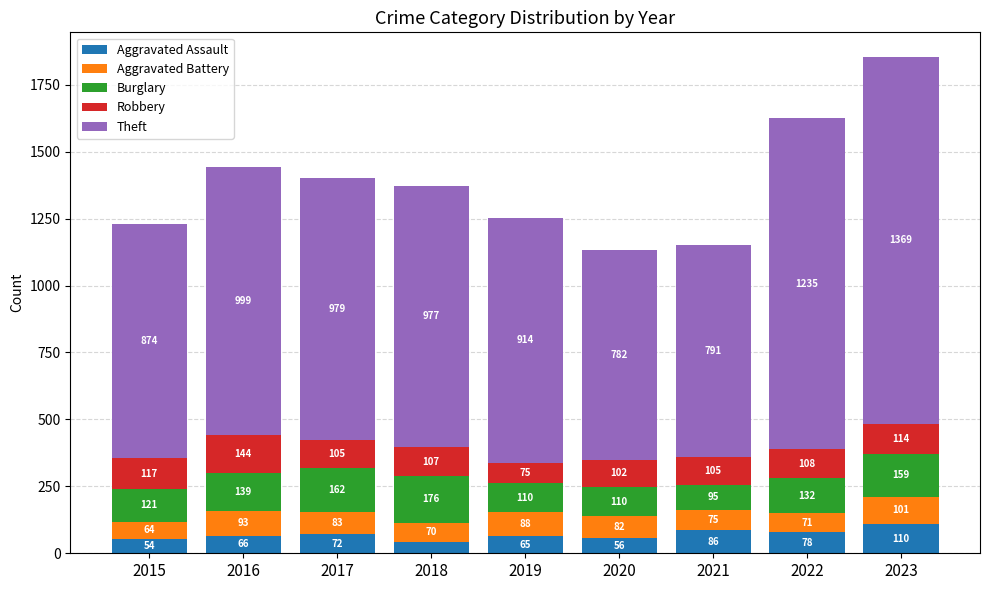

The value of Aggravated Assault at 2021 is 86. True or false?

True